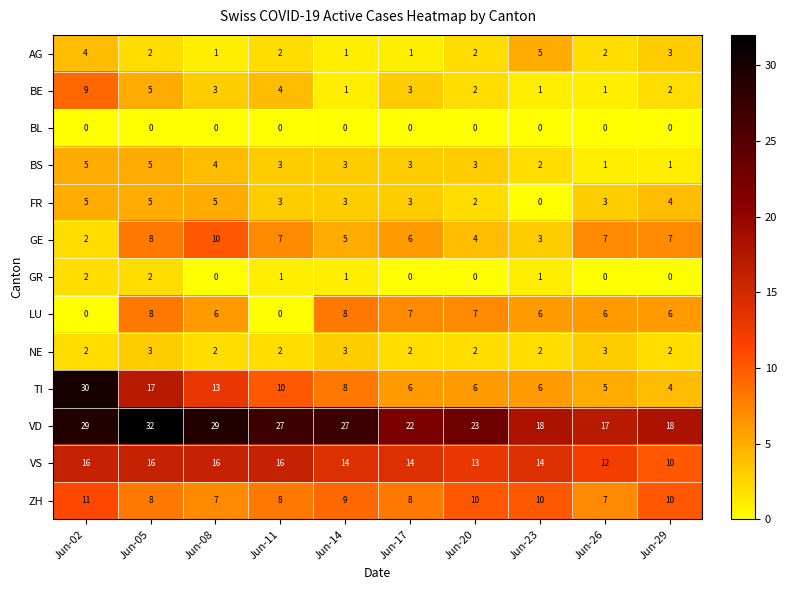

At which category is the sum across all series the highest?

Jun-02